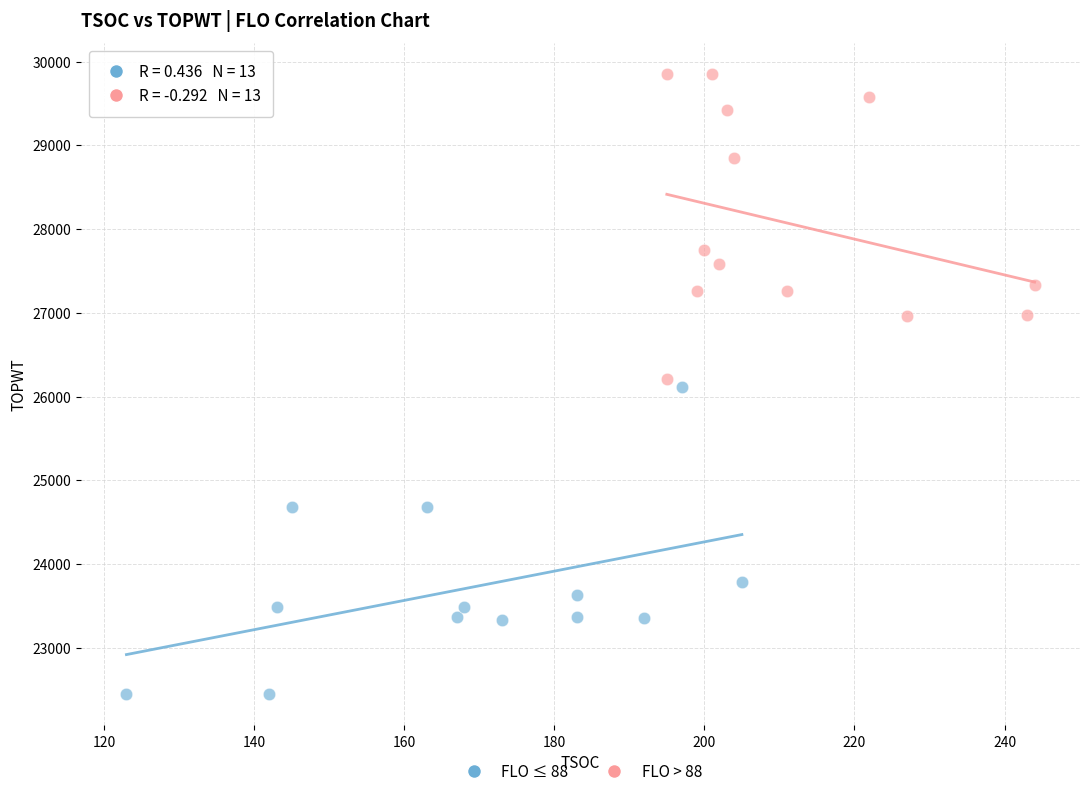

Which series contains the highest Y value?

FLO > 88